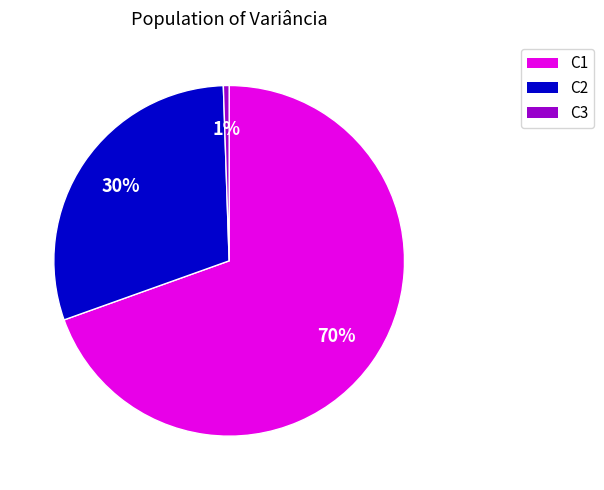

To the nearest percent, what is the average slice percentage?

33%